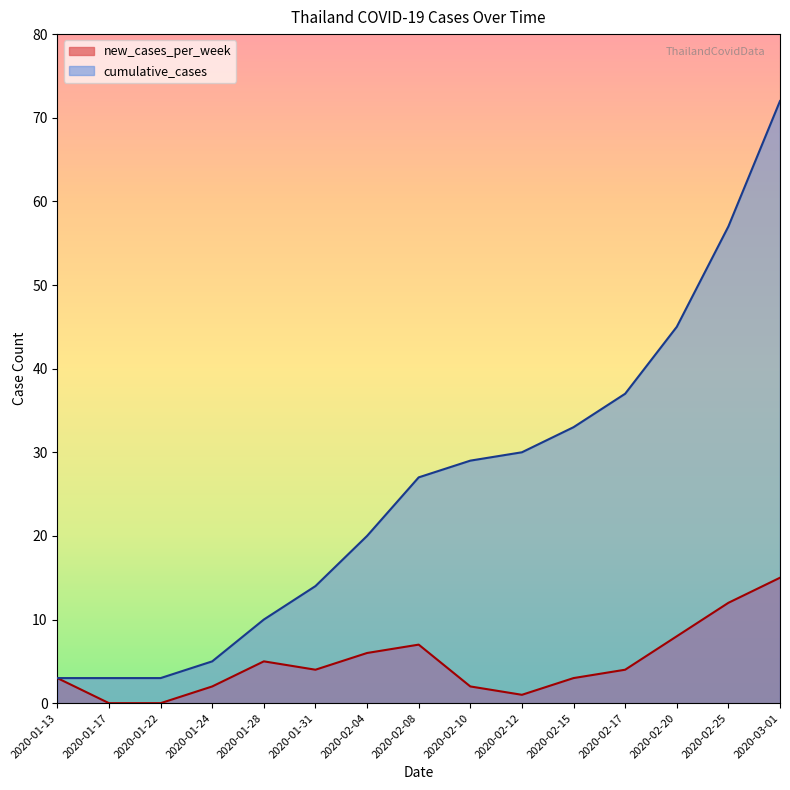

What is the spread (max minus min) of values at 2020-01-31?

10